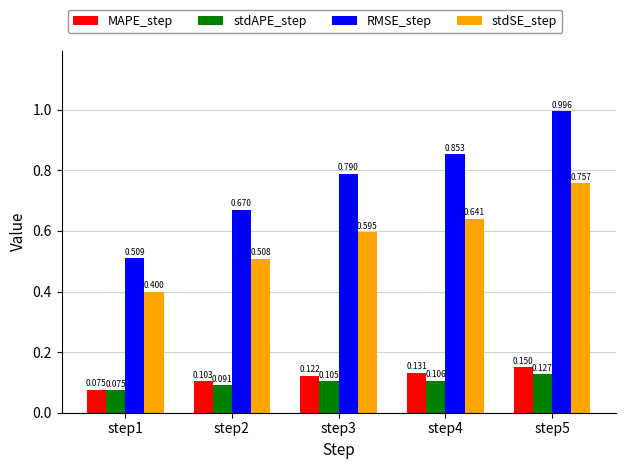

Which series has the widest spread of values?

RMSE_step